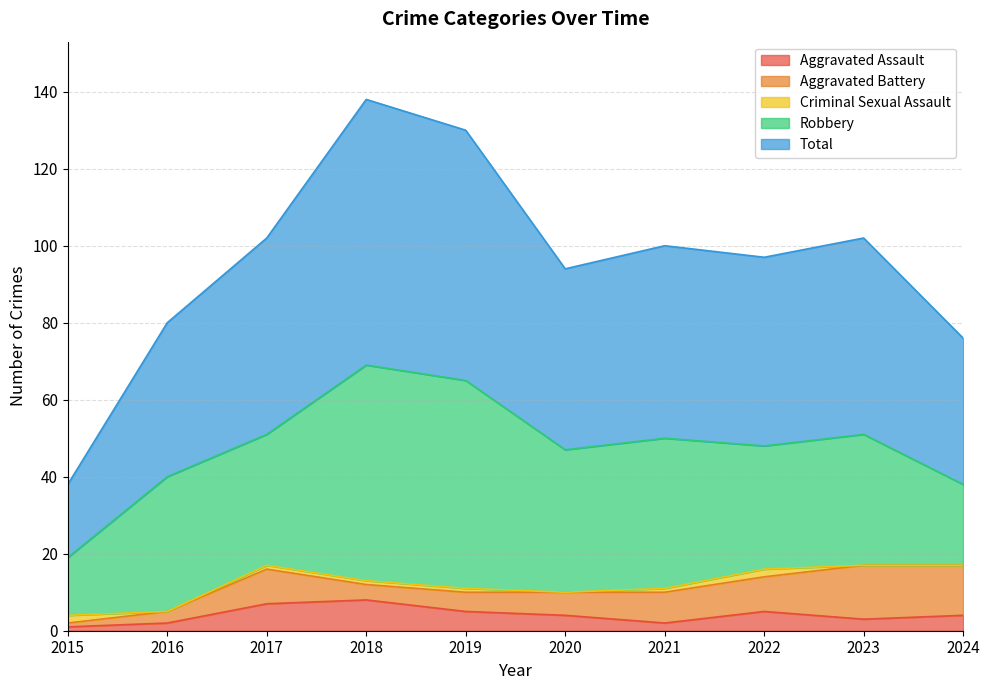

How many data points in Aggravated Battery are less than 8?

5